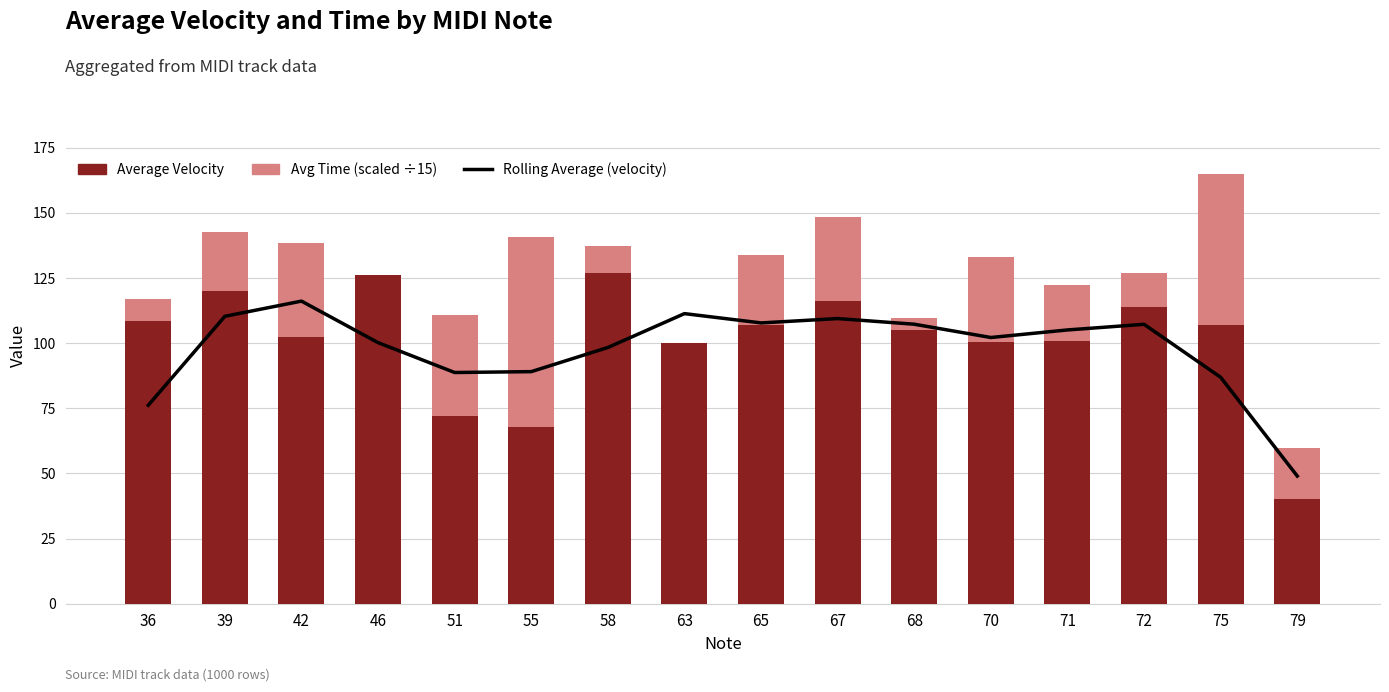

Reading left to right, what are all the values shown in this chart?

Rolling Average (velocity): 36=76.2	39=110.3	42=116.1	46=100.2	51=88.7	55=89.1	58=98.3	63=111.3	65=107.8	67=109.4	68=107.3	70=102.2	71=105.1	72=107.2	75=86.9	79=49.0
Average Velocity: 36=108.5	39=120.0	42=102.4	46=126.0	51=72.2	55=68.0	58=127.0	63=100.0	65=107.0	67=116.3	68=105.0	70=100.5	71=101.0	72=113.7	75=107.0	79=40.0
Avg Time (scaled ÷15): 36=8.5	39=22.5	42=36.0	46=0.0	51=38.7	55=72.6	58=10.1	63=0.0	65=26.8	67=32.0	68=4.6	70=32.7	71=21.4	72=13.3	75=57.9	79=19.7